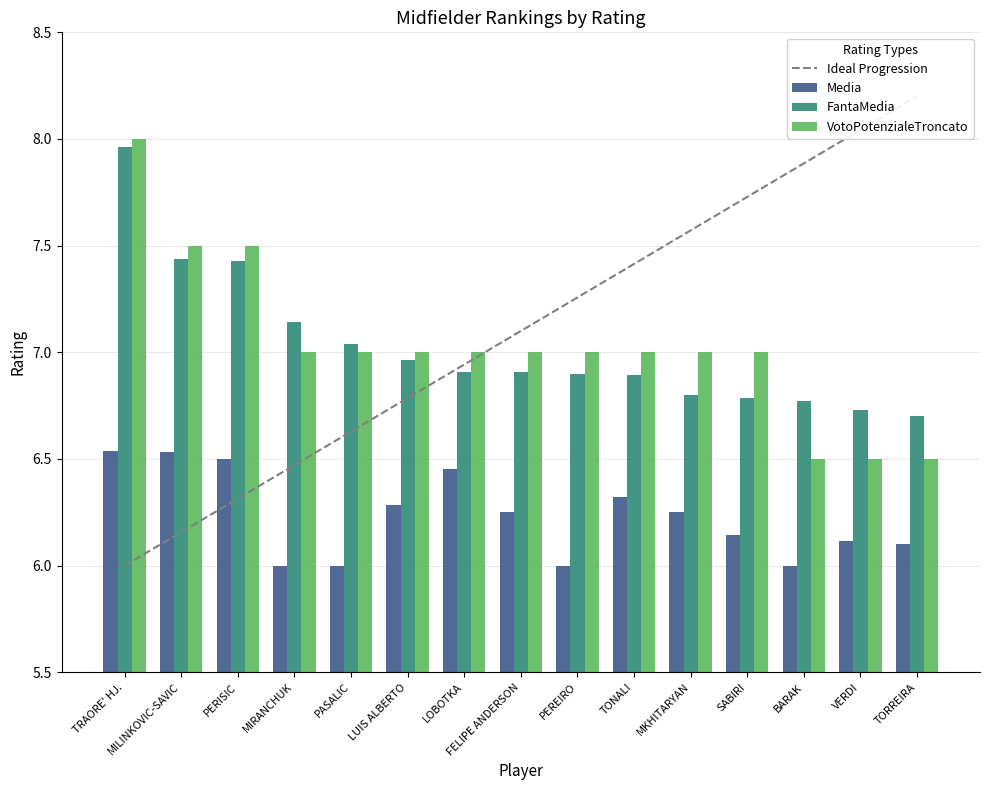

At how many categories does at least one series exceed 6?

15